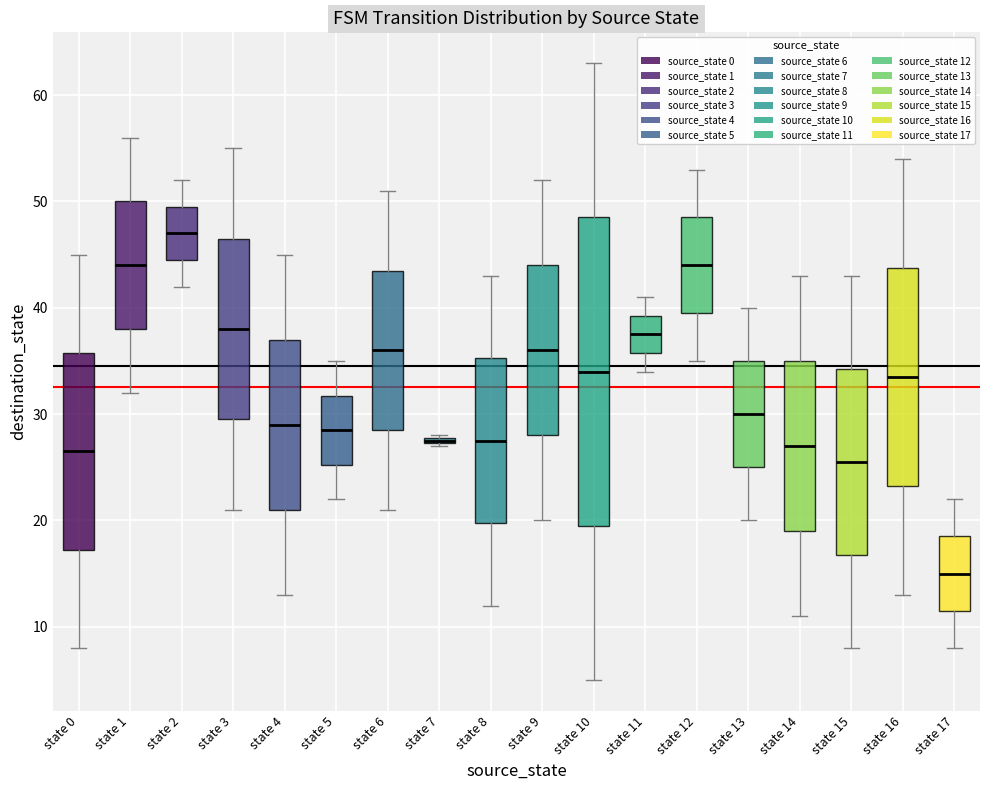

Comparing the boxes themselves (not the whiskers), which one is the tallest?

state 10